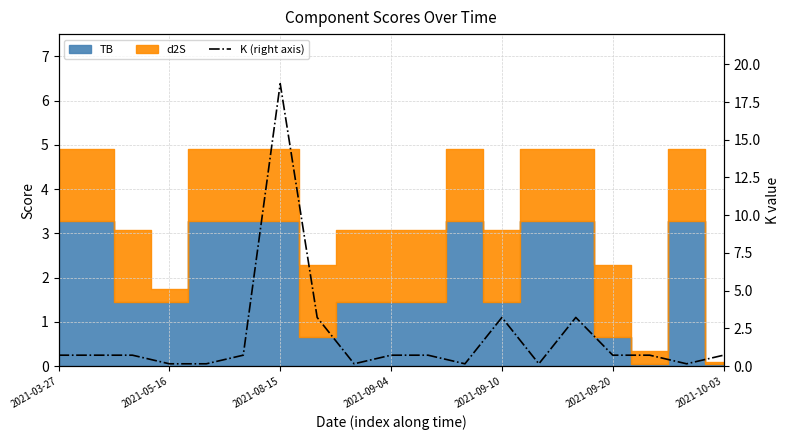

What is the difference between the maximum and second lowest values?

18.6